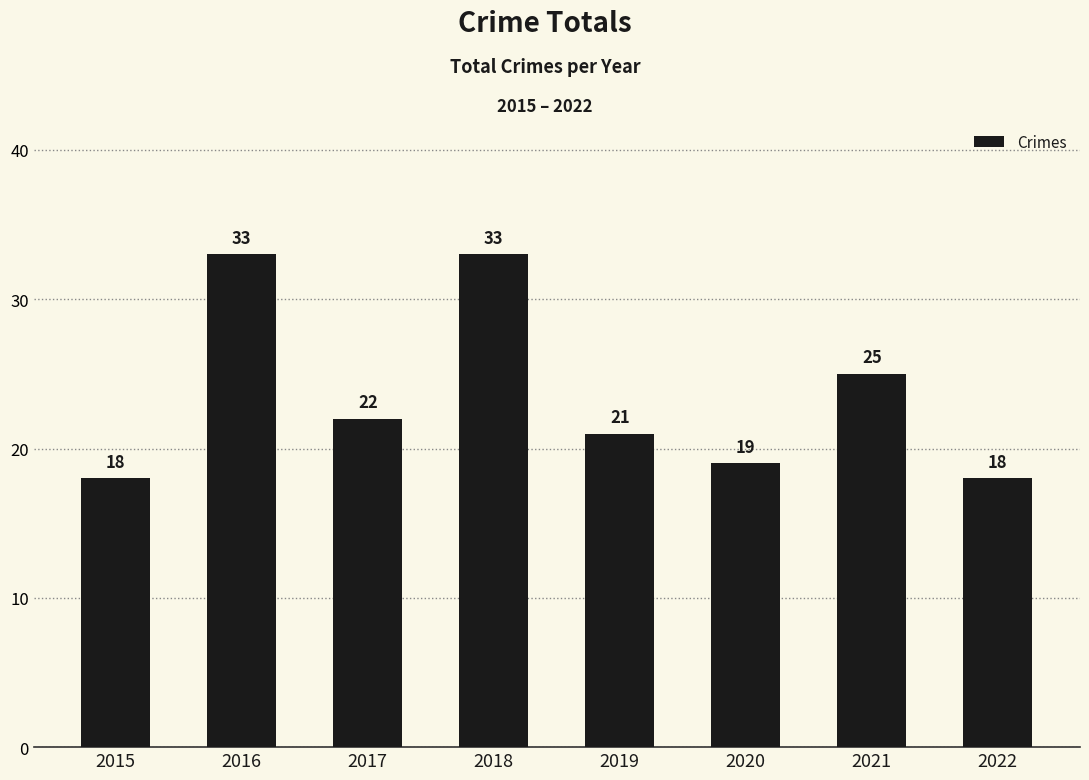

Reading right to left, list all the values displayed in this chart.

2022=18	2021=25	2020=19	2019=21	2018=33	2017=22	2016=33	2015=18